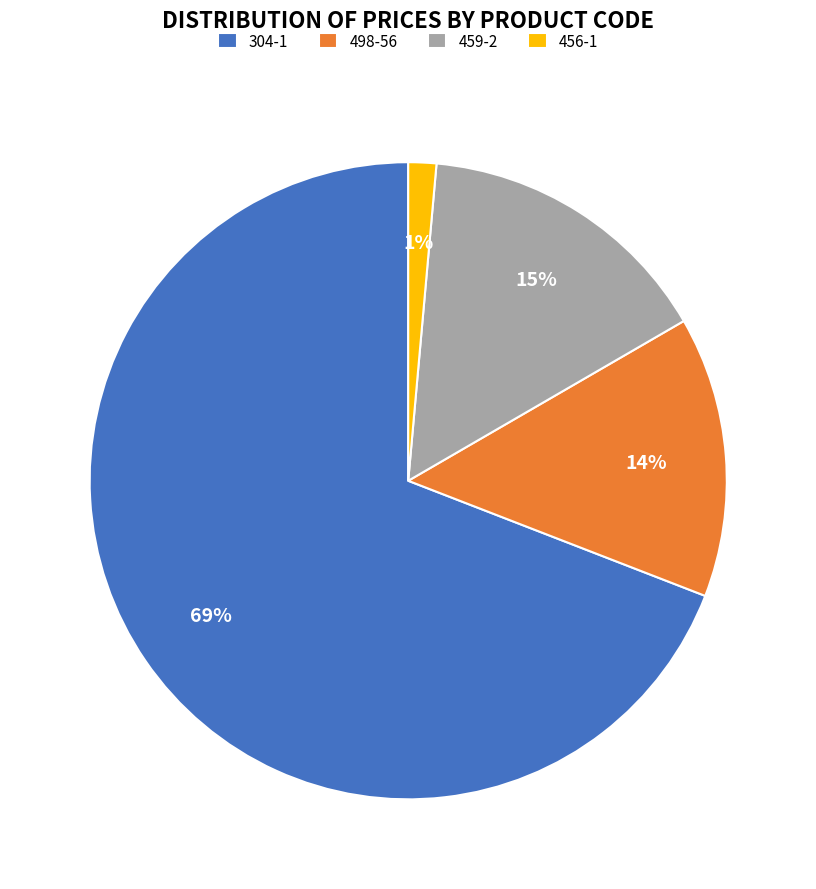

To the nearest percent, what is the difference between the 459-2 and 498-56 slice percentages?

1%